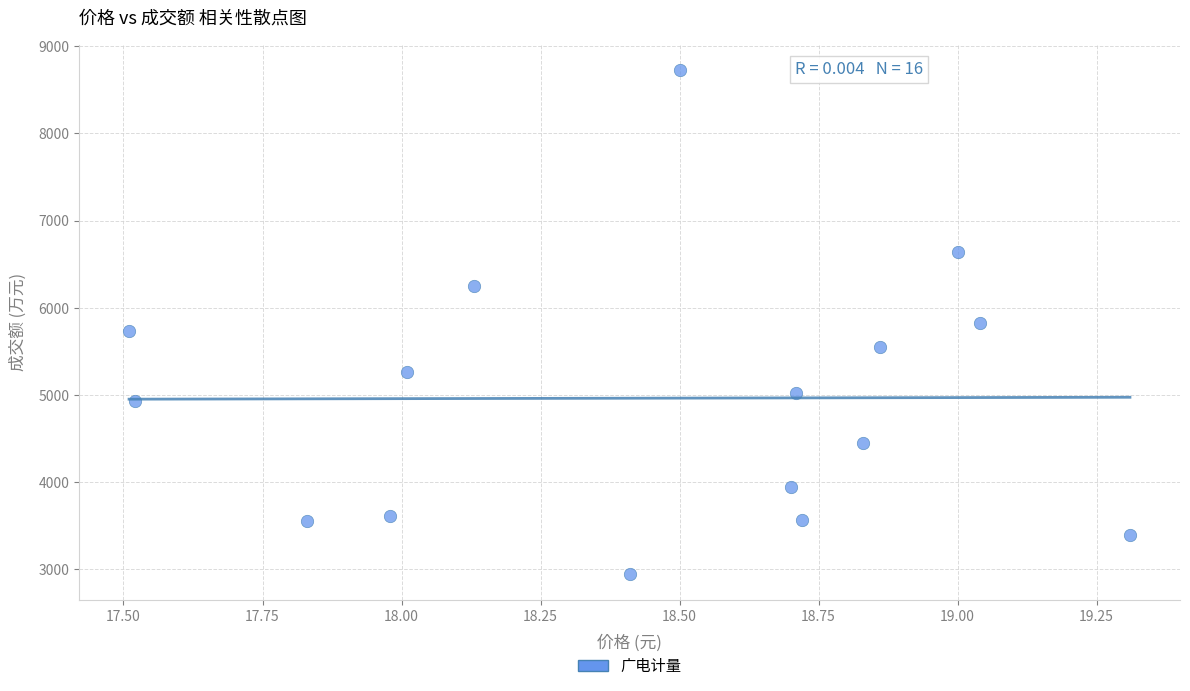

What is the range of Y values (max minus min)?

5792